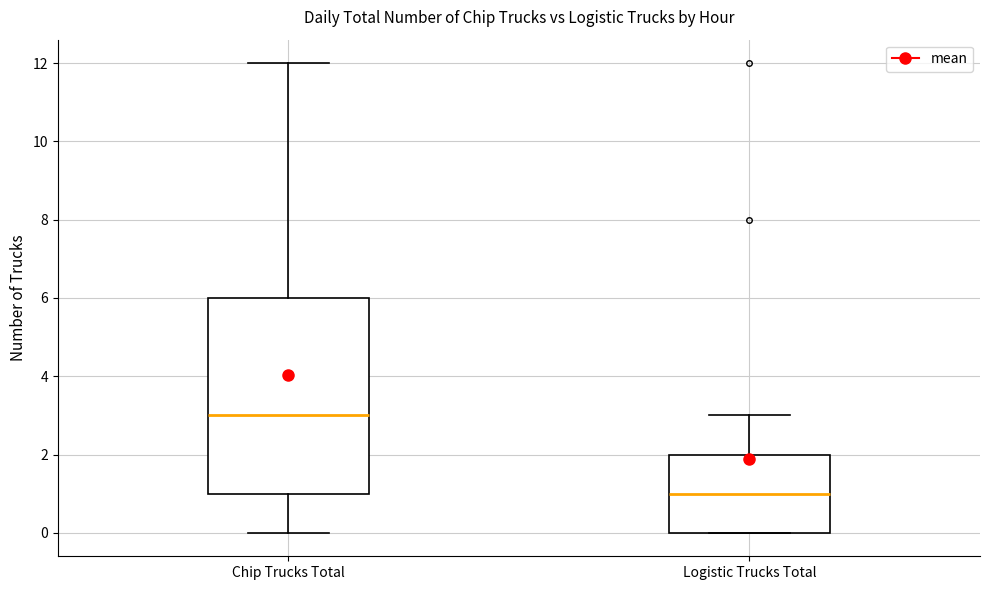

Which box is the tallest, from its lower edge to its upper edge?

Chip Trucks Total